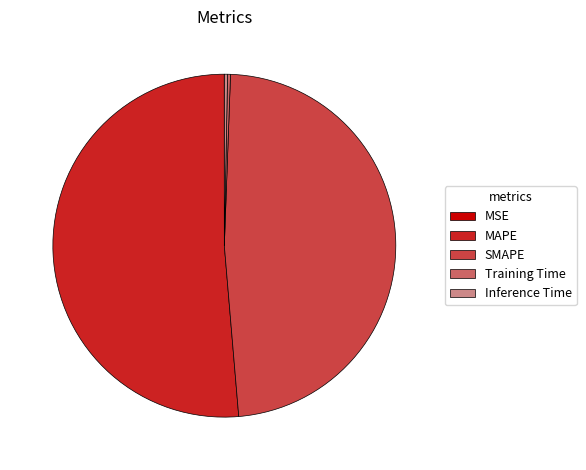

Approximately how many times larger is the value at SMAPE compared to MAPE?

0.9